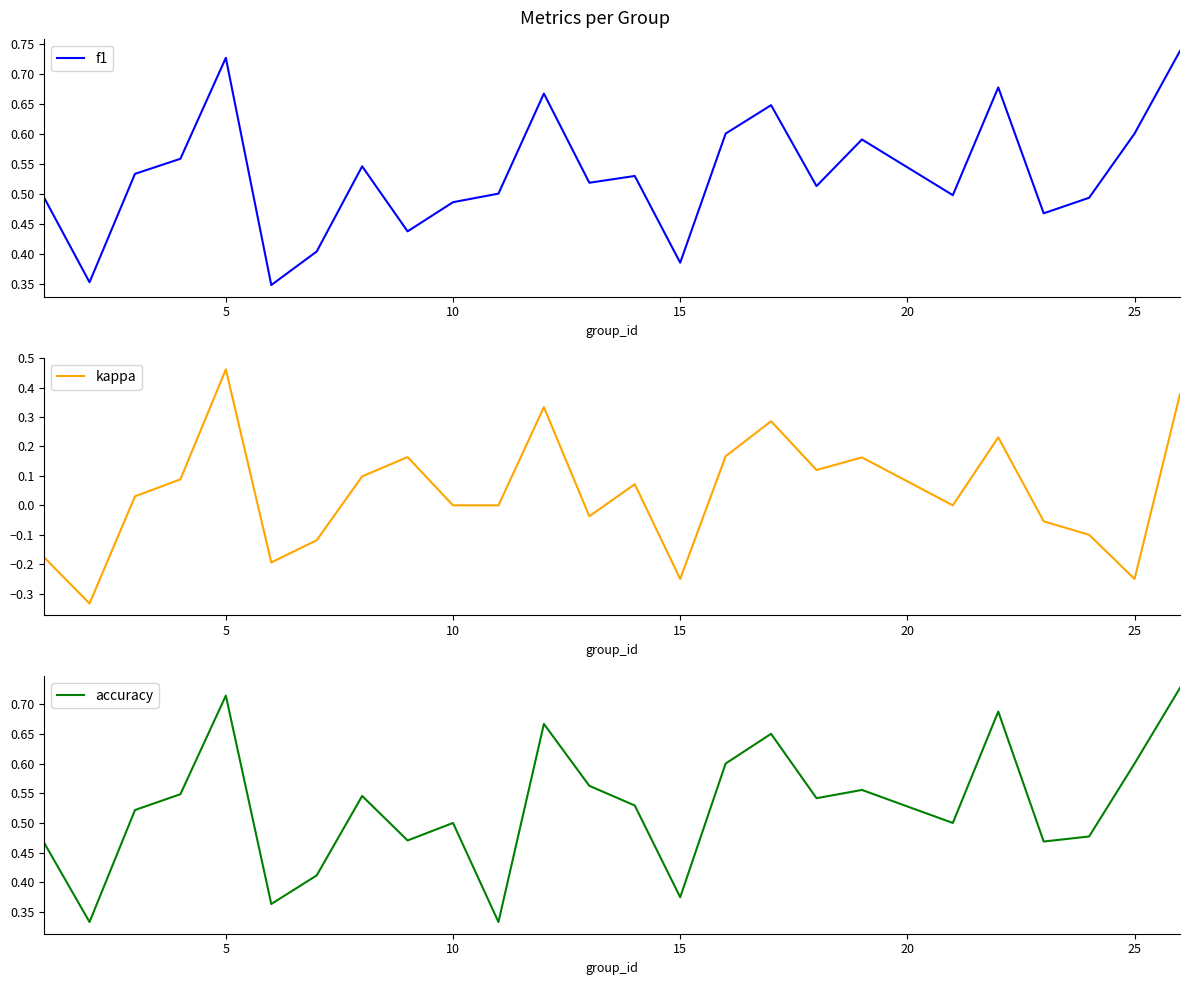

How many f1 values are between 0 and 1?

25